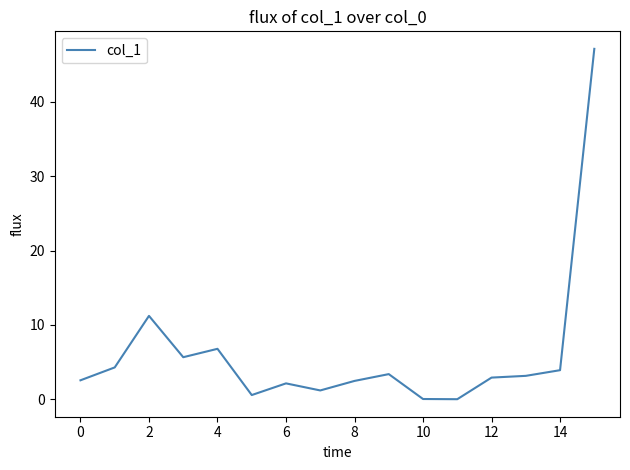

What is the greatest value displayed?

47.1